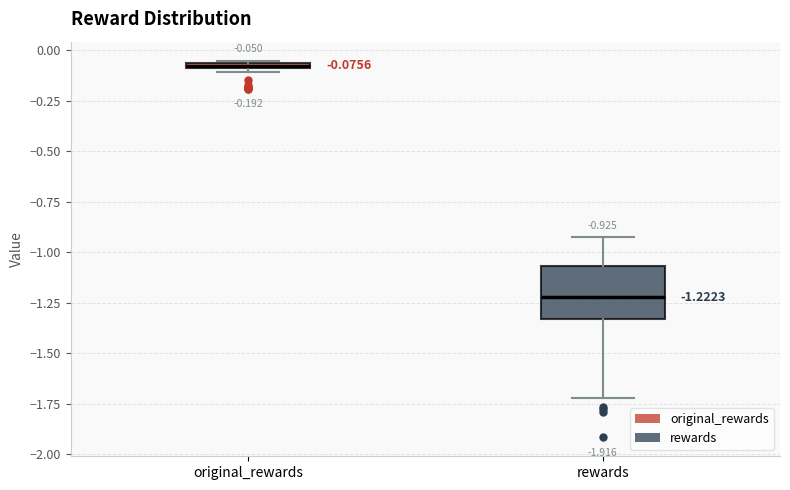

Which box is the tallest, from its lower edge to its upper edge?

rewards